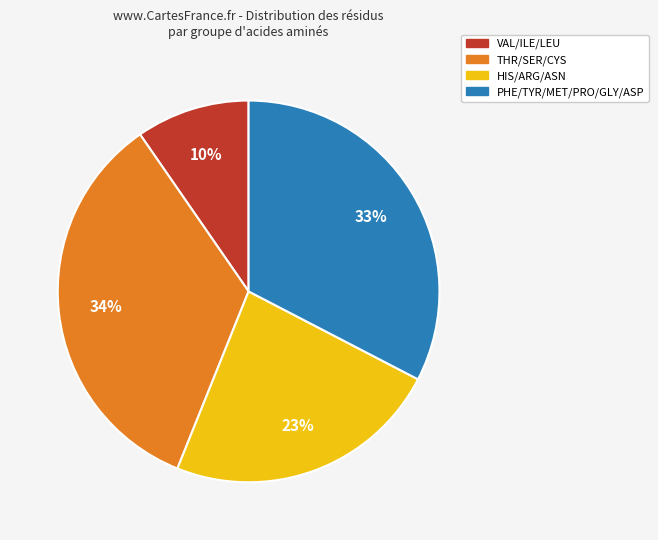

Does any single category account for the majority?

No